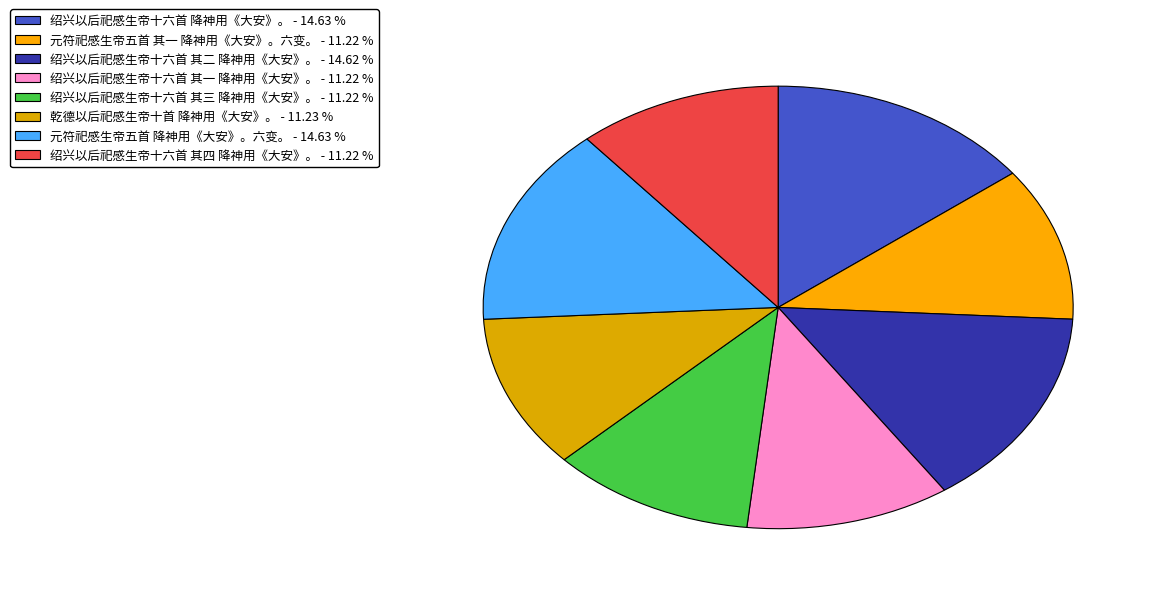

To the nearest percent, what portion does 绍兴以后祀感生帝十六首 其二 降神用《大安》。 represent?

15%